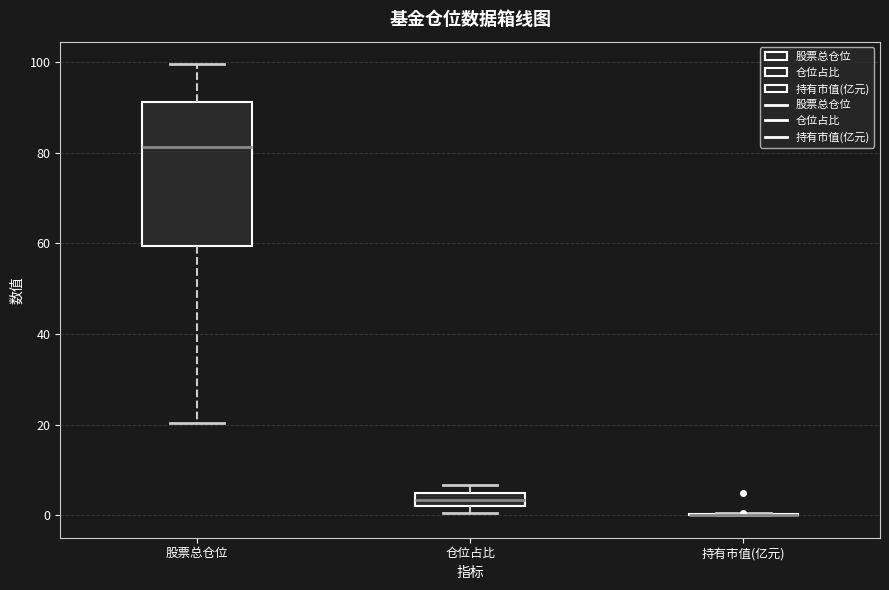

Which box is the tallest, from its lower edge to its upper edge?

股票总仓位